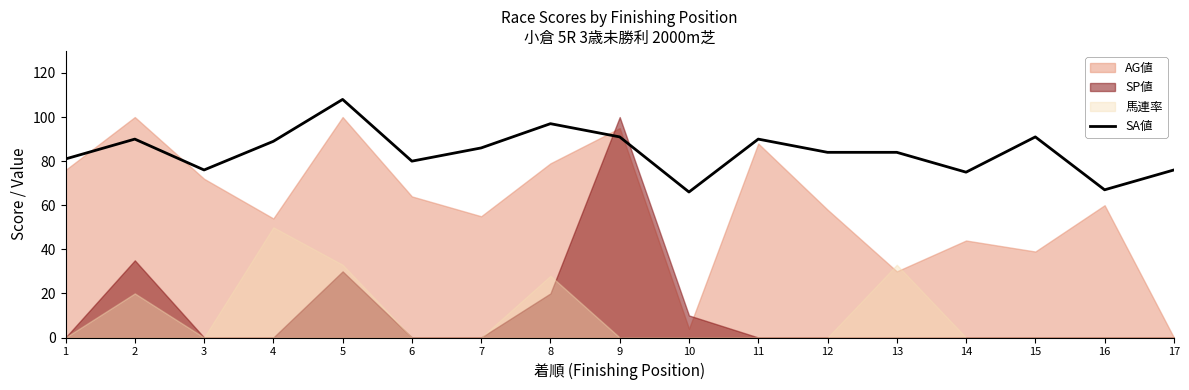

Reading right to left, list all the values displayed in this chart.

76	67	91	75	84	84	90	66	91	97	86	80	108	89	76	90	81